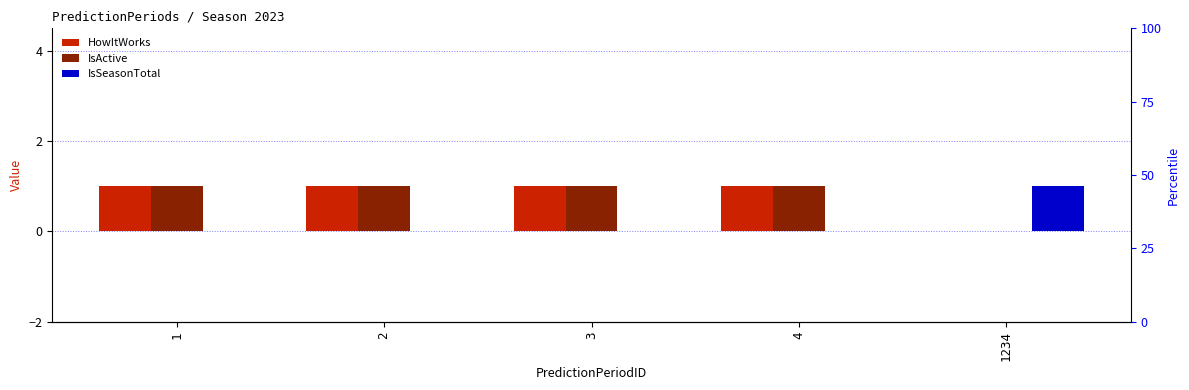

How many IsActive values are between 1 and 2?

4